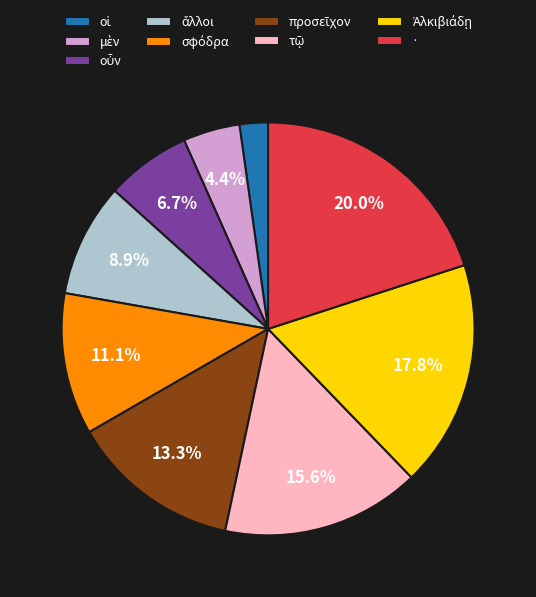

Which slice is the largest?

·